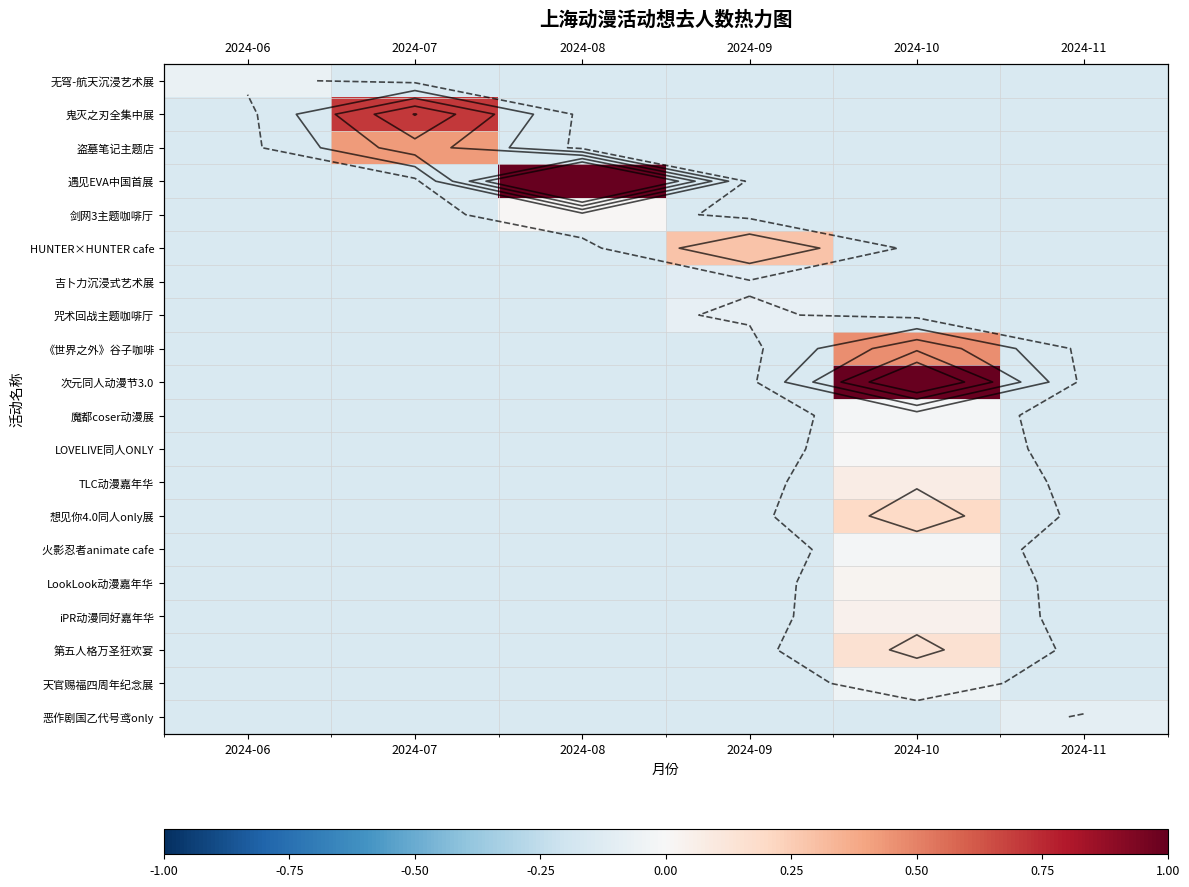

At which category does the chart reach its peak across all series?

2024-08